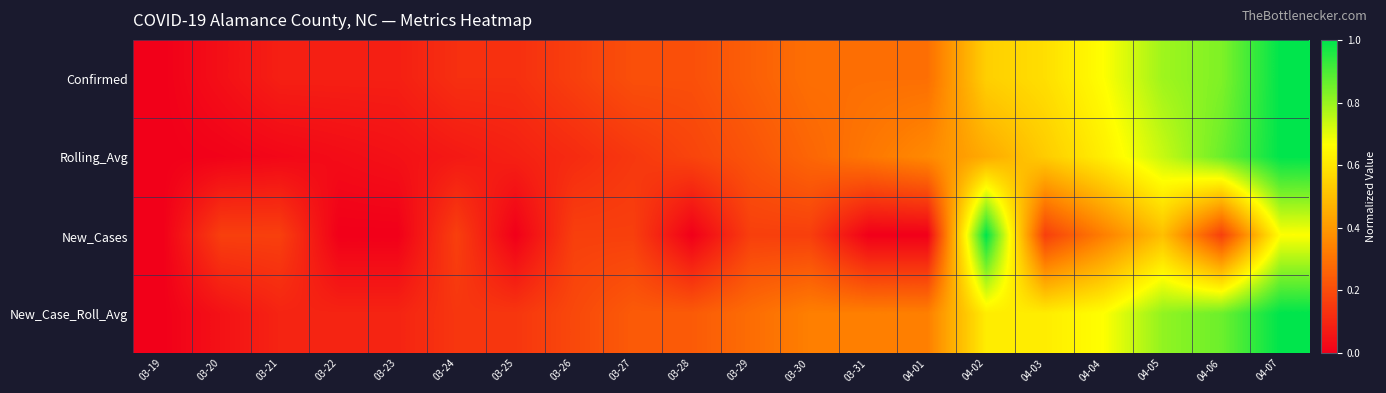

What is the maximum value shown in the chart?

1.0